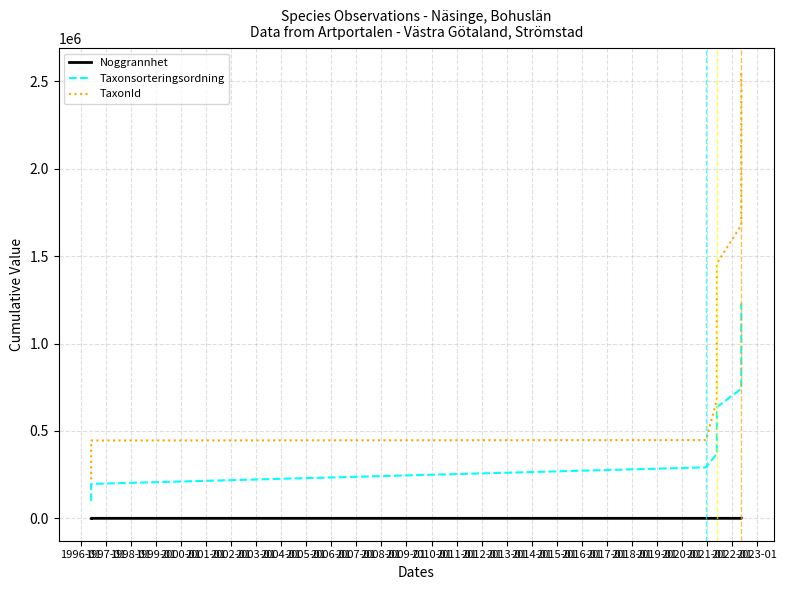

How many values in the Taxonsorteringsordning series exceed 636575?

6